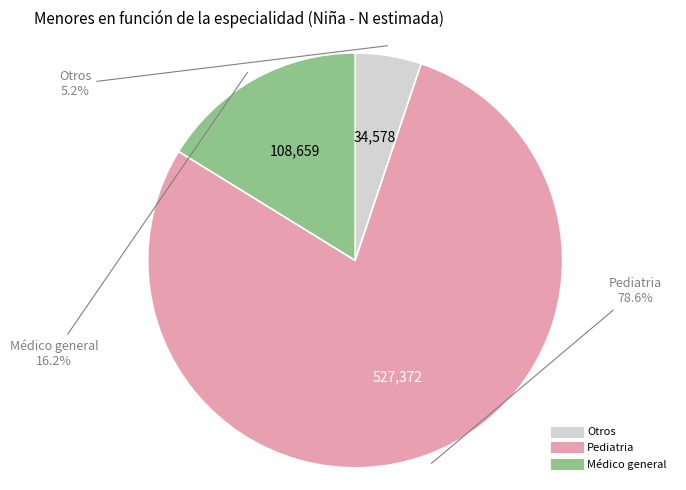

To the nearest percent, what is the average slice percentage?

33%